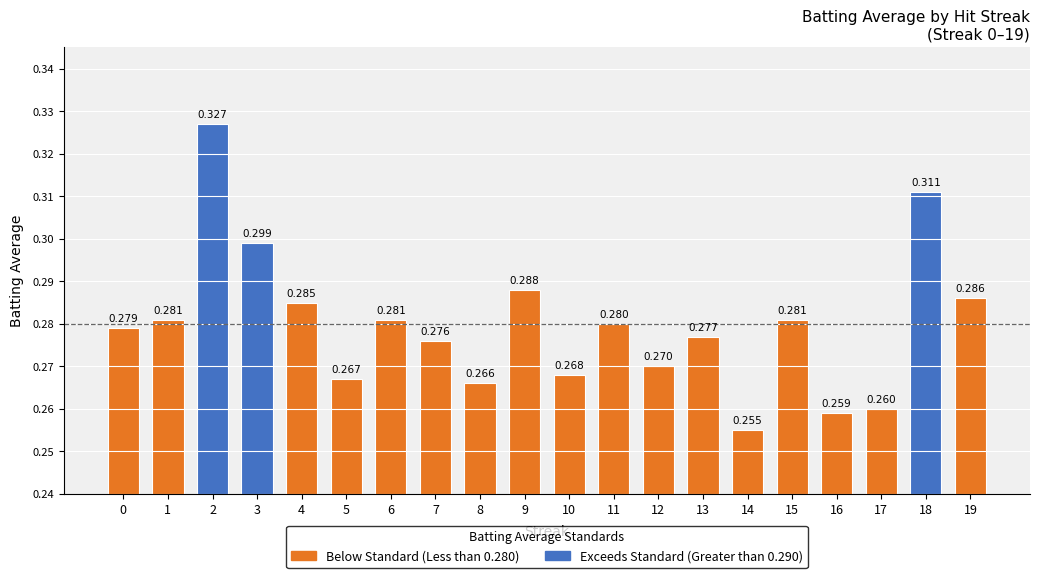

Reading right to left, what are all the values shown in this chart?

19=0.3	18=0.3	17=0.3	16=0.3	15=0.3	14=0.3	13=0.3	12=0.3	11=0.3	10=0.3	9=0.3	8=0.3	7=0.3	6=0.3	5=0.3	4=0.3	3=0.3	2=0.3	1=0.3	0=0.3